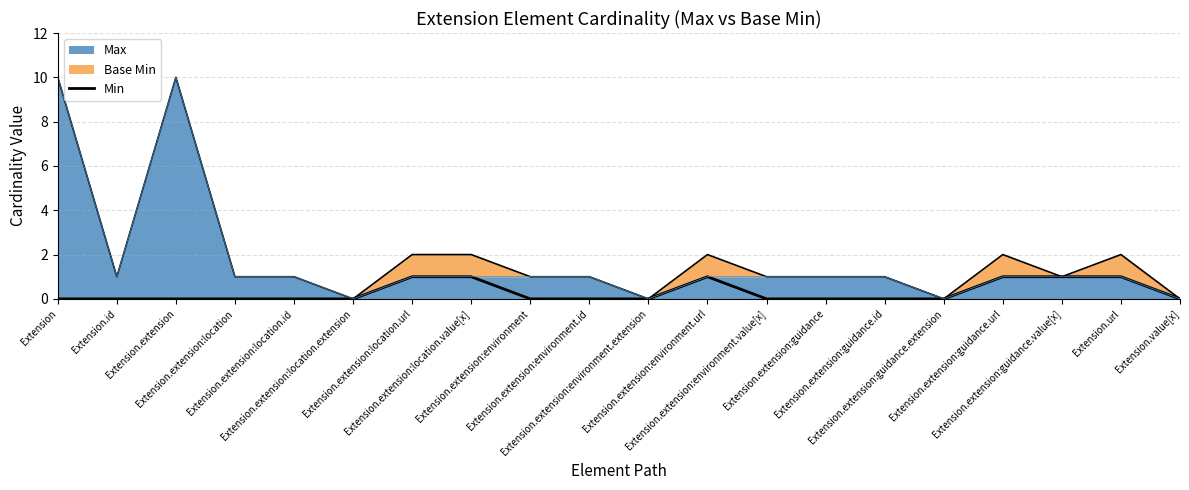

True or false: there are more than 1 points higher than both neighbors.

False